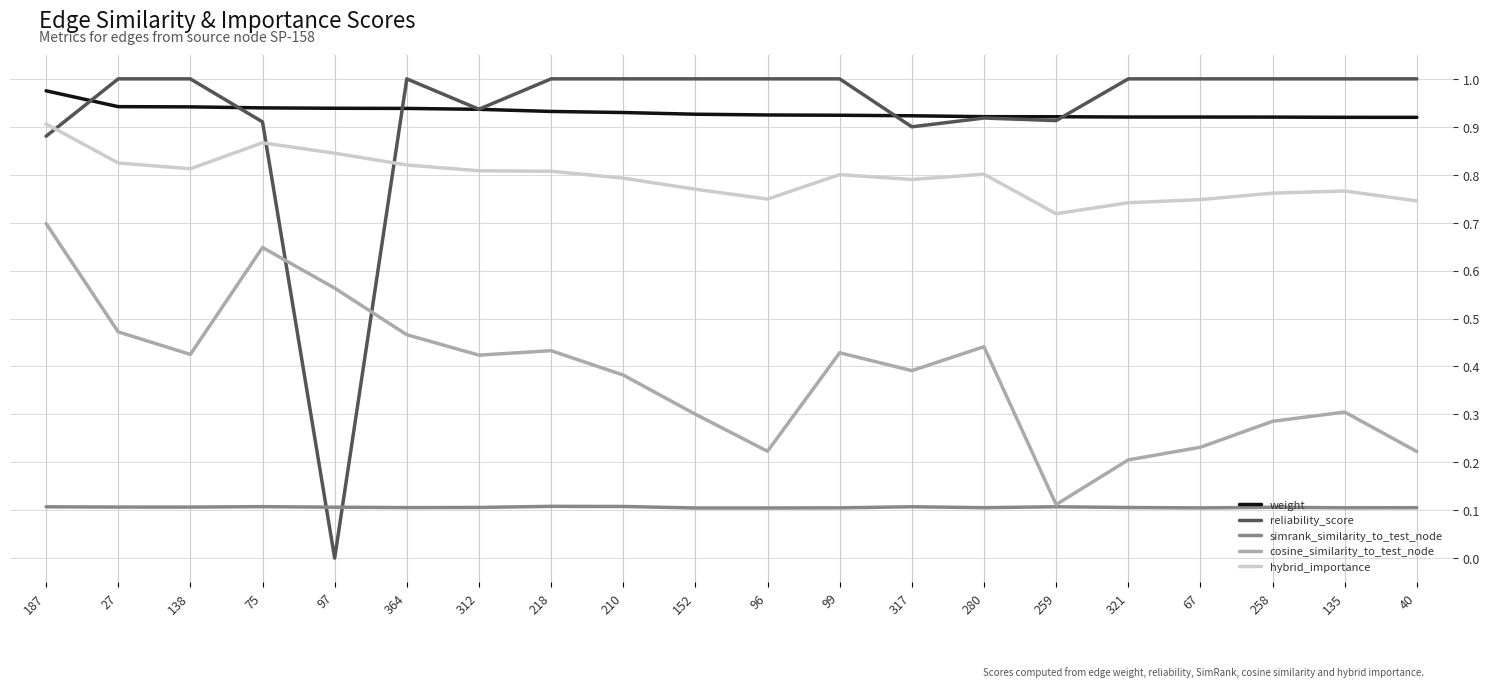

True or false: simrank_similarity_to_test_node has more than 1 points higher than both neighbors.

True